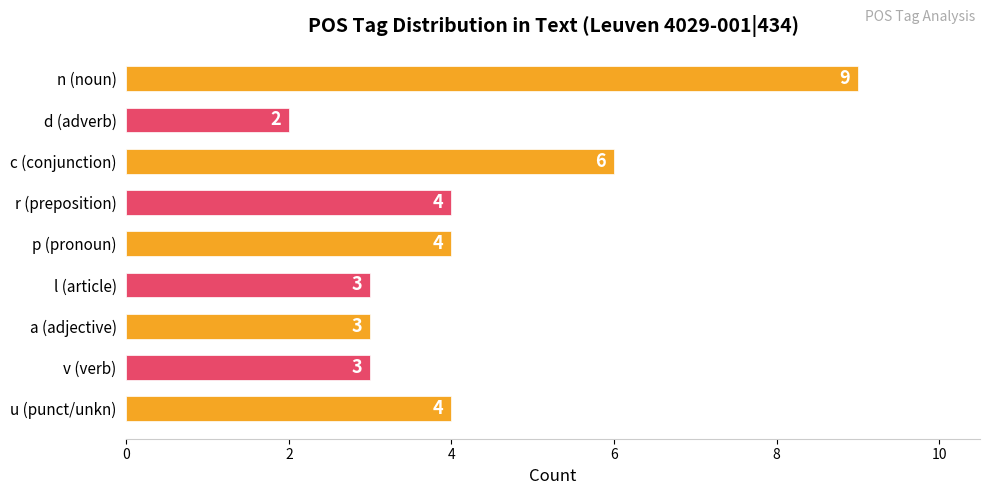

Which label corresponds to the smallest value in the chart?

d (adverb)